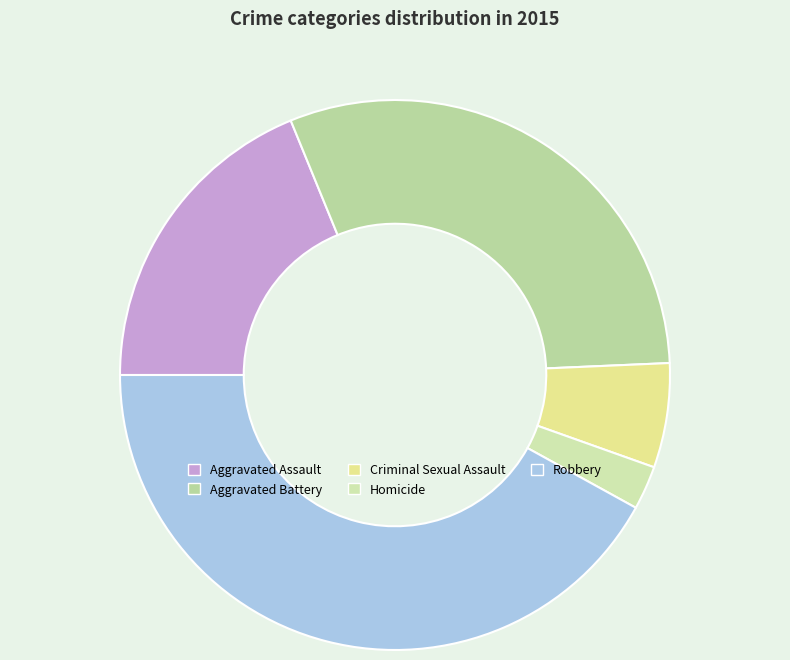

Is it true that Criminal Sexual Assault is 1% of the pie?

False